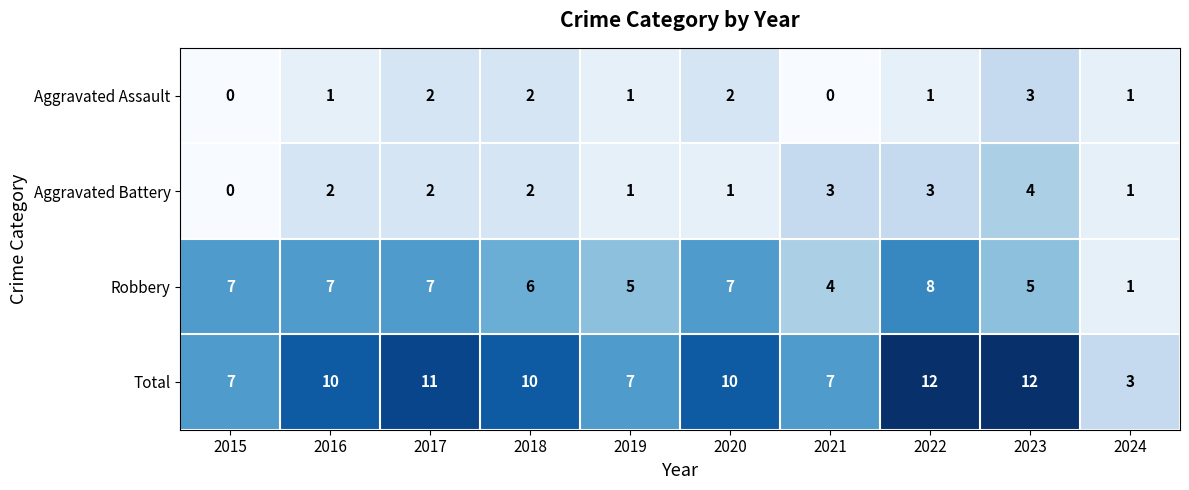

The value of Total at 2017 is 16. True or false?

False